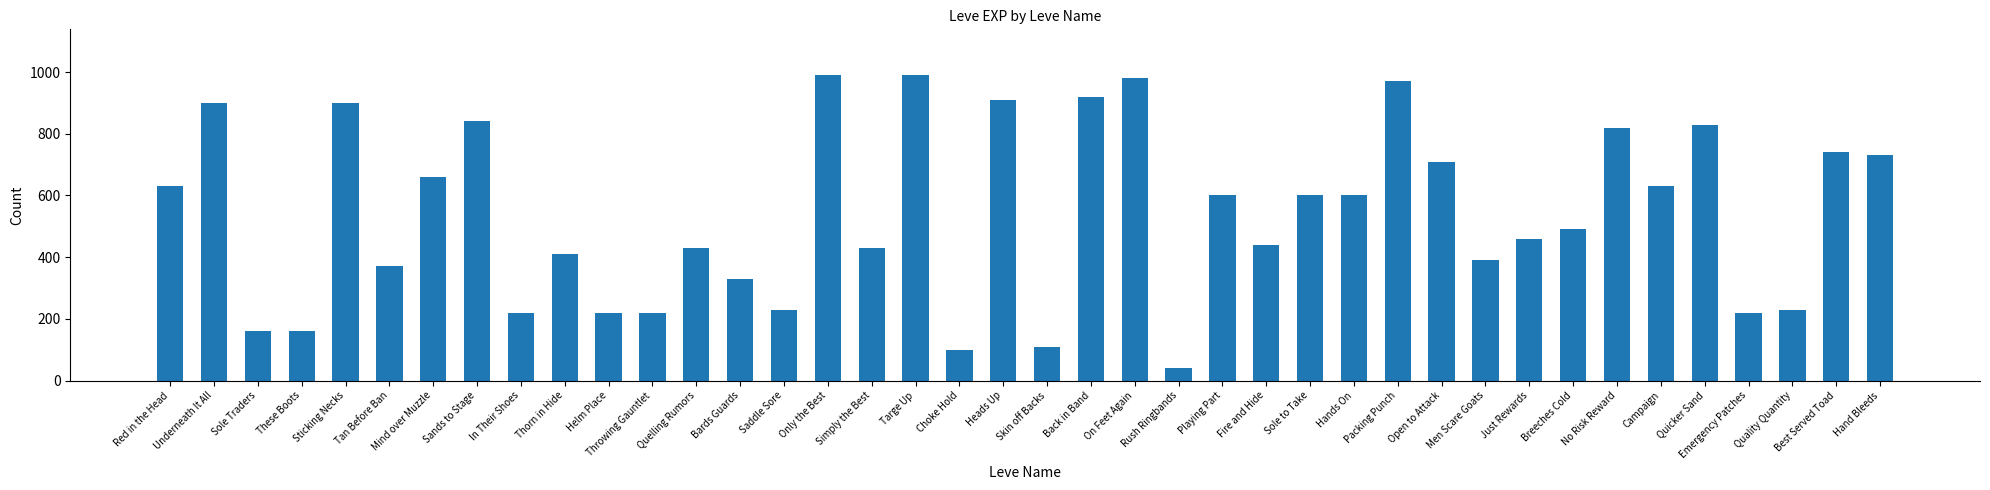

What position from the right is Skin off Backs?

20